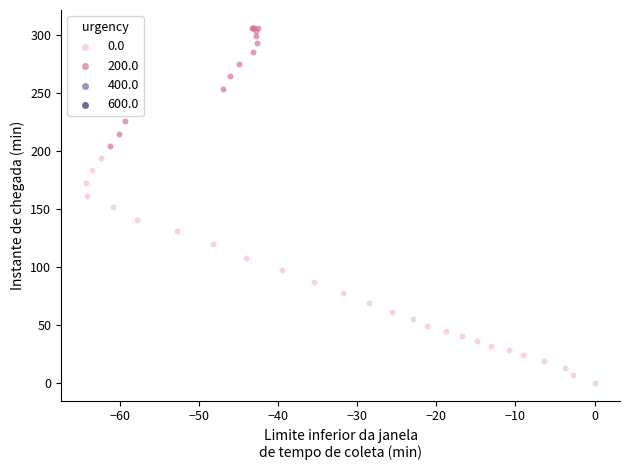

Which series reaches the maximum Y coordinate?

200.0